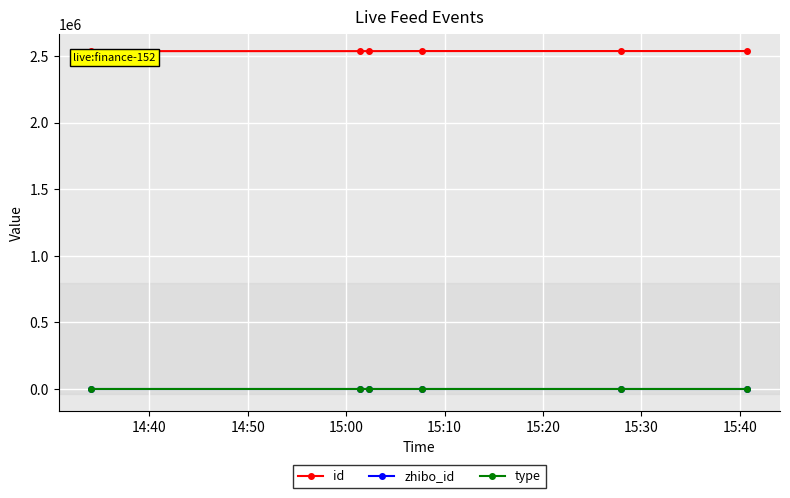

What is the greatest value displayed?

2537120